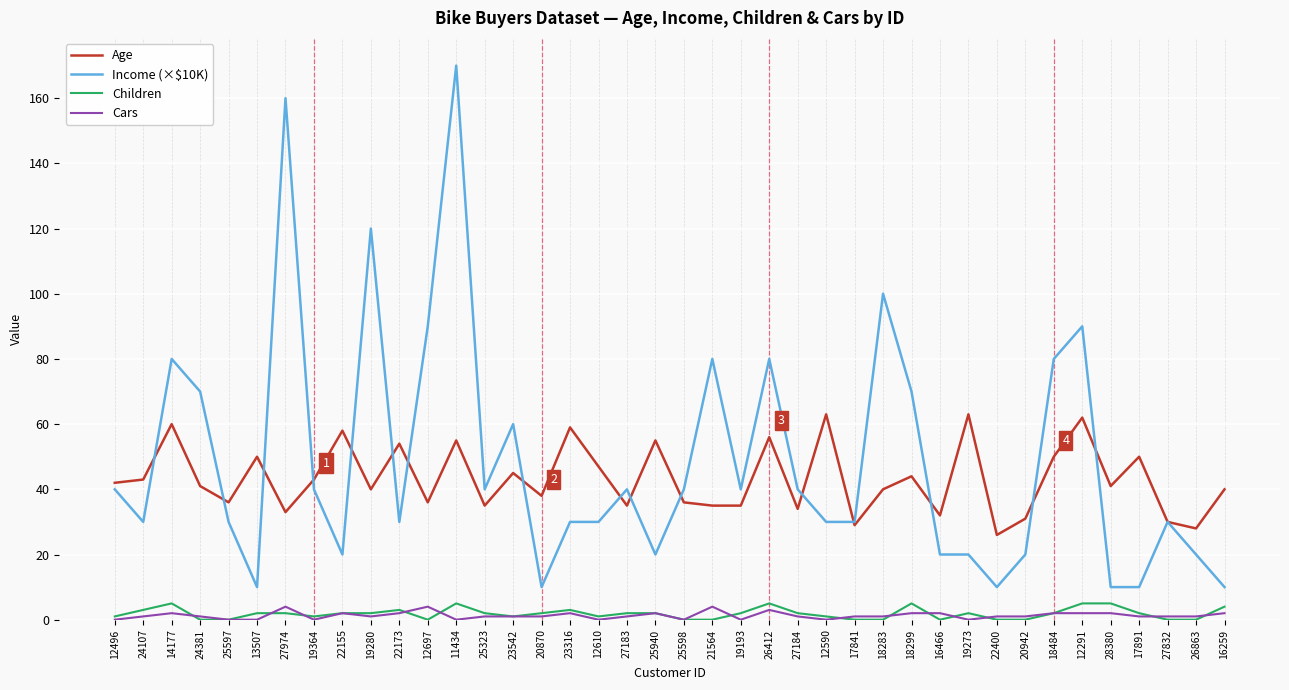

The Cars series shows 1 at 23542. True or false?

True